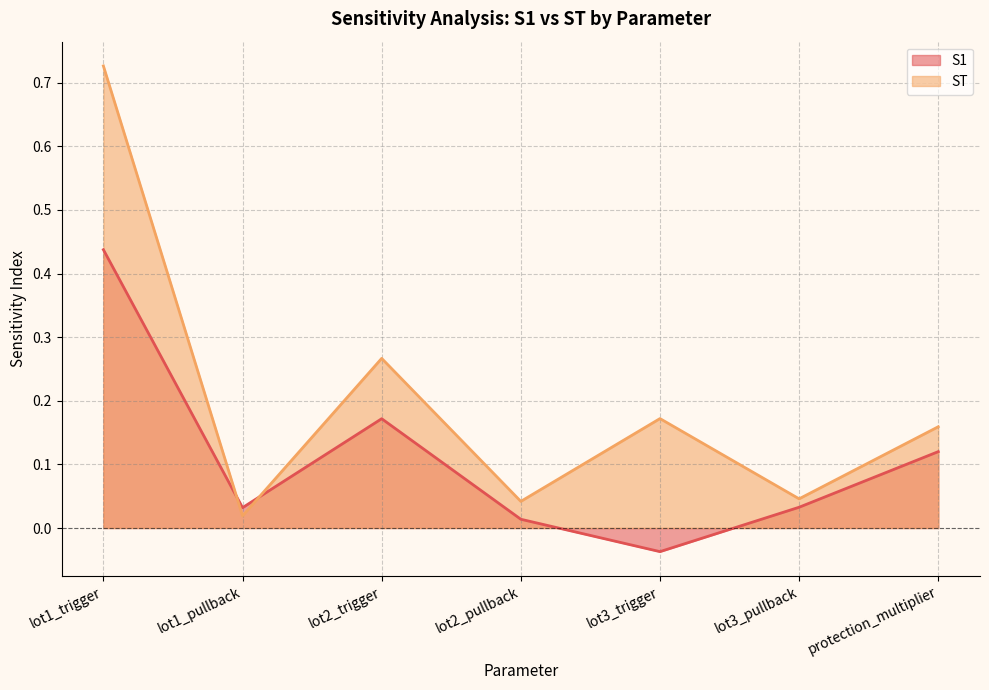

What is the average value of the S1 series?

0.1